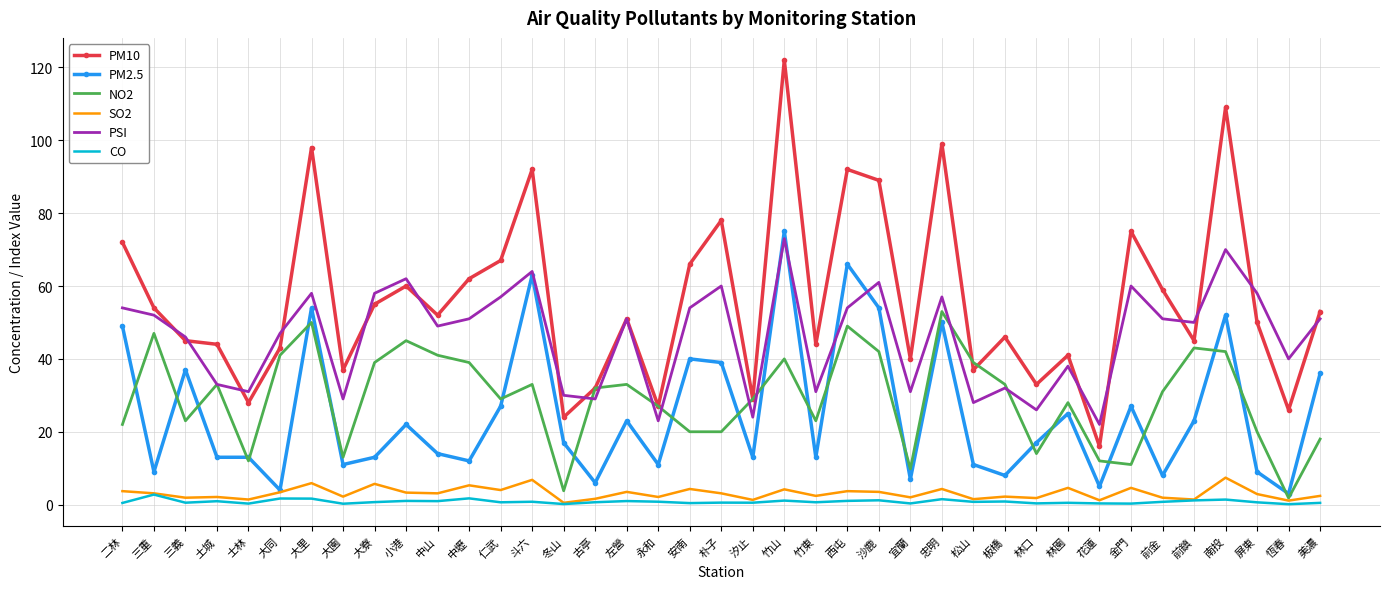

Which series changed the most between 土城 and 前金?

PSI